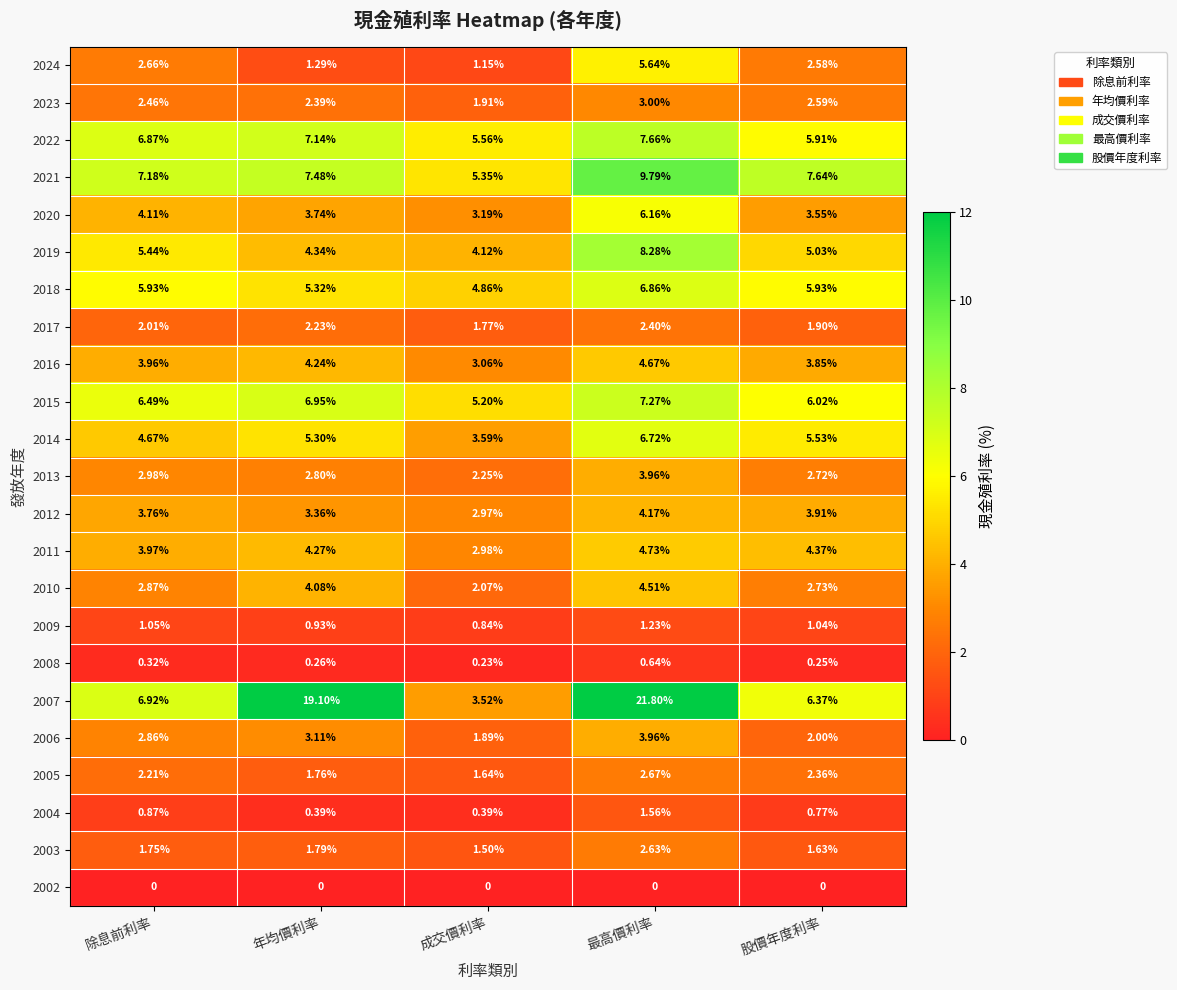

Is the value of 2010 at 股價年度利率 greater than the value of 2024 at 最高價利率?

No